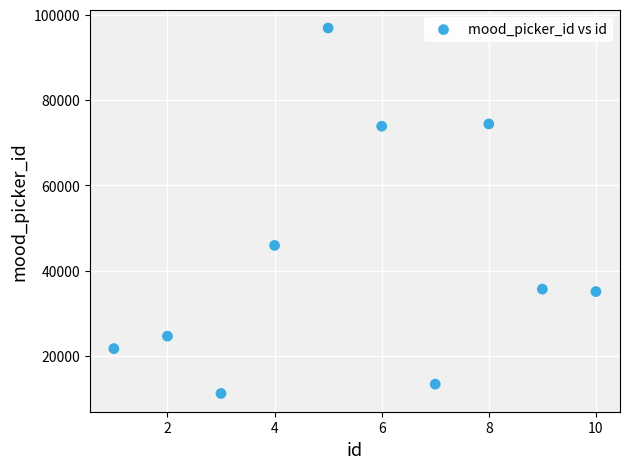

What Y value in the scatter plot is closest to 54063?

45933